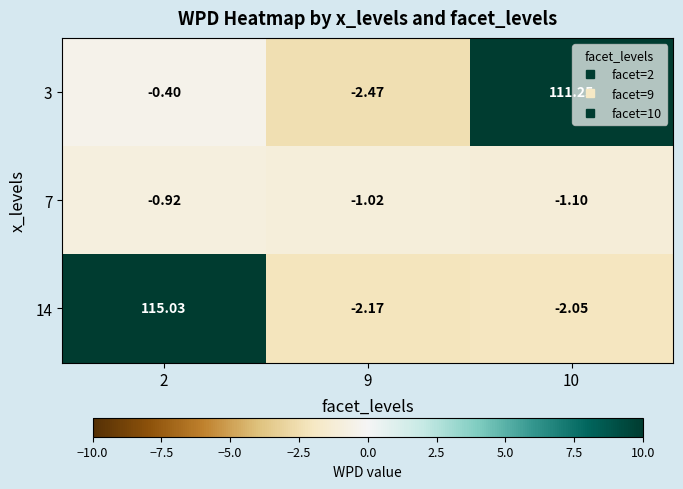

Is the value of 3 at 2 greater than the value of 7 at 9?

Yes